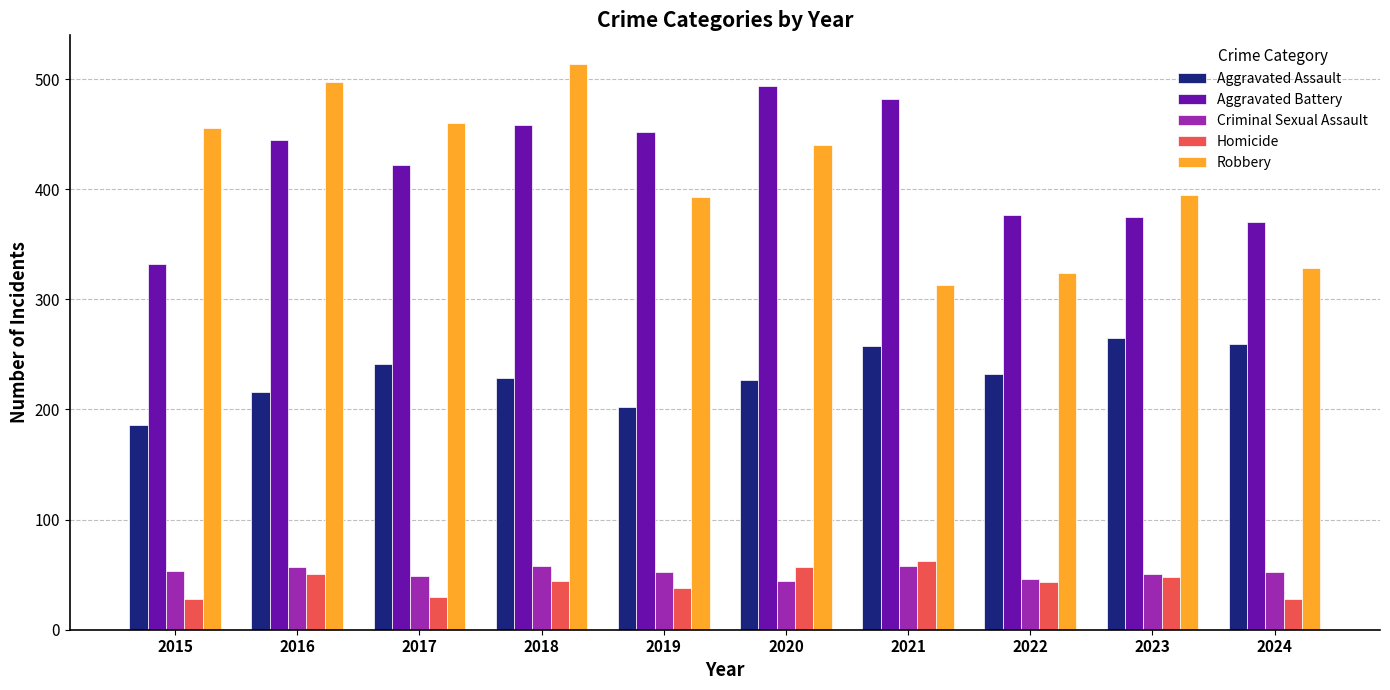

How many distinct data groups are displayed?

5